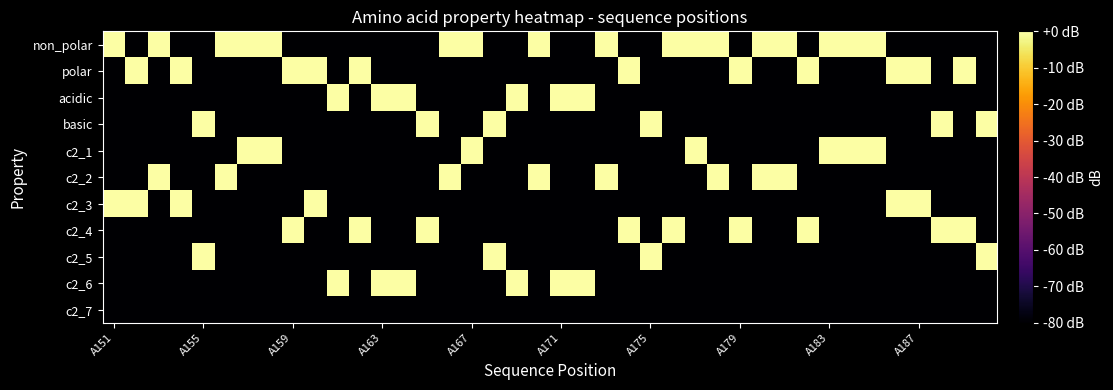

At which category is the sum across all series the highest?

A151